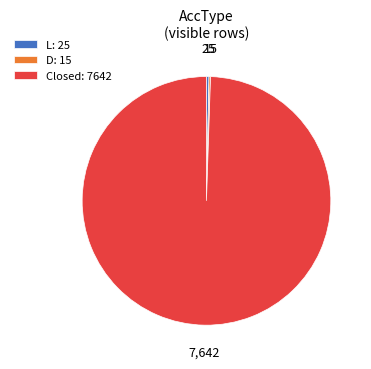

Is there a majority slice in this chart?

Yes